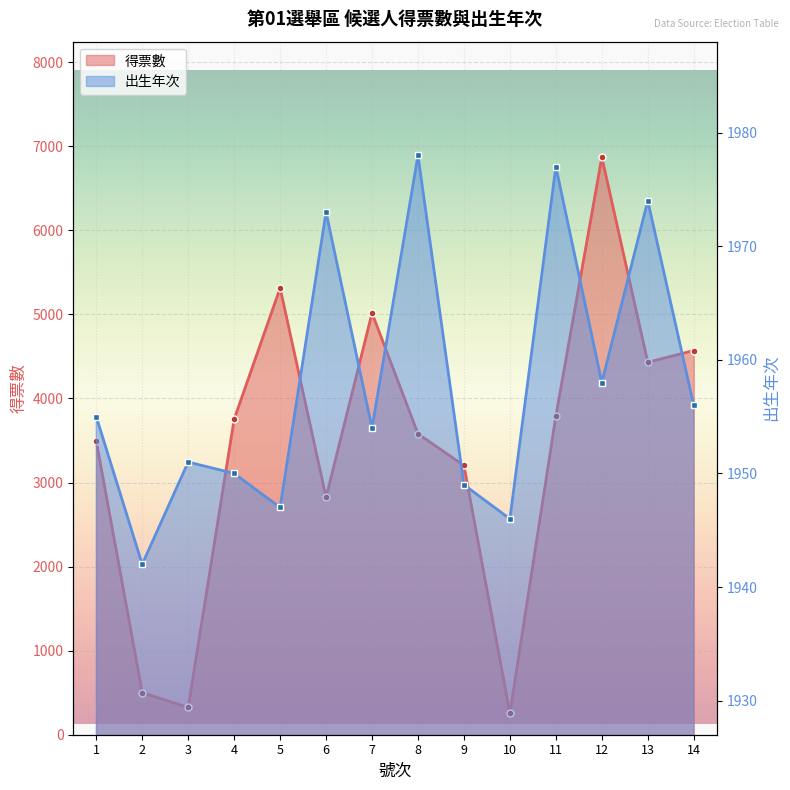

At how many categories does at least one series exceed 1869?

14